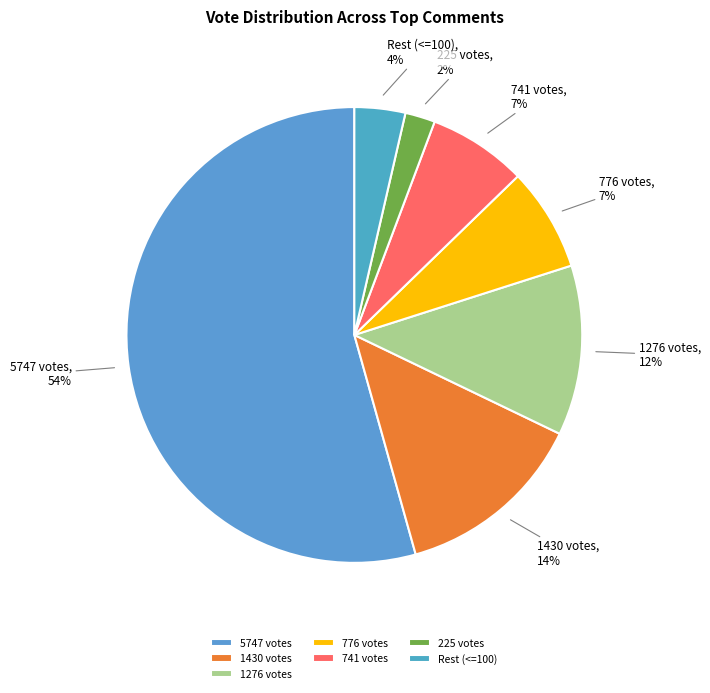

What percentage is the Rest (<=100) slice, to the nearest percent?

4%